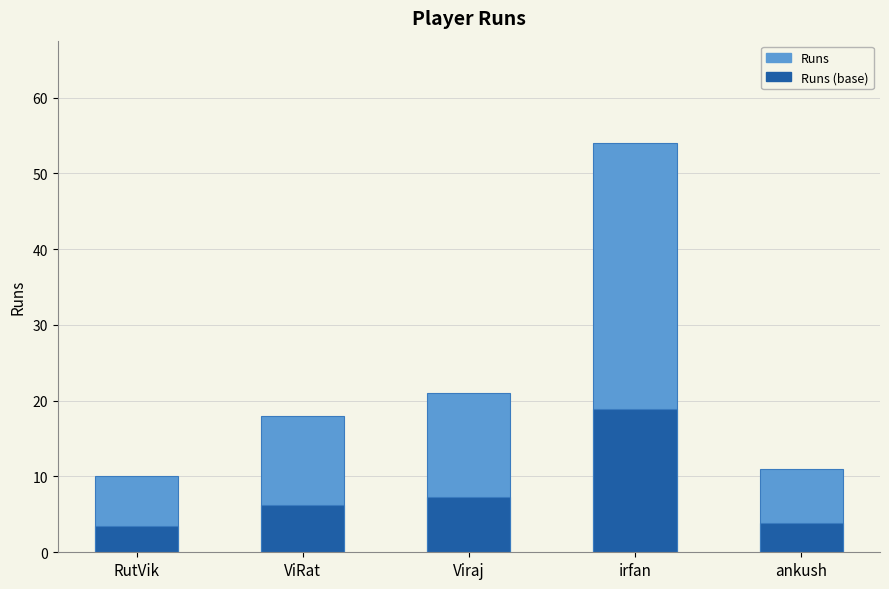

The Runs (base) series shows 10.1 at Viraj. True or false?

False